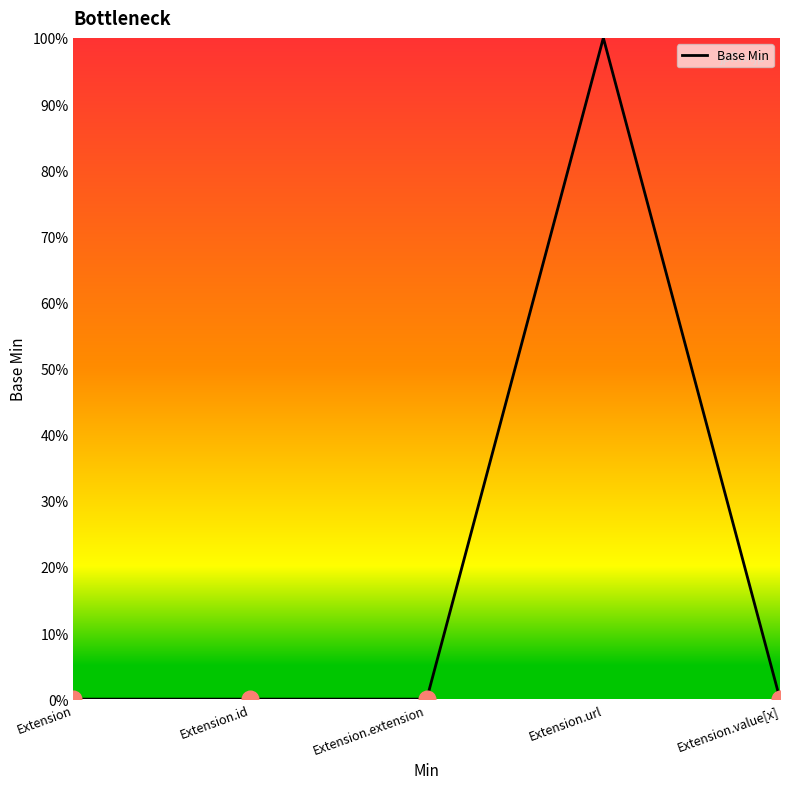

Does the chart have visible grid lines?

No